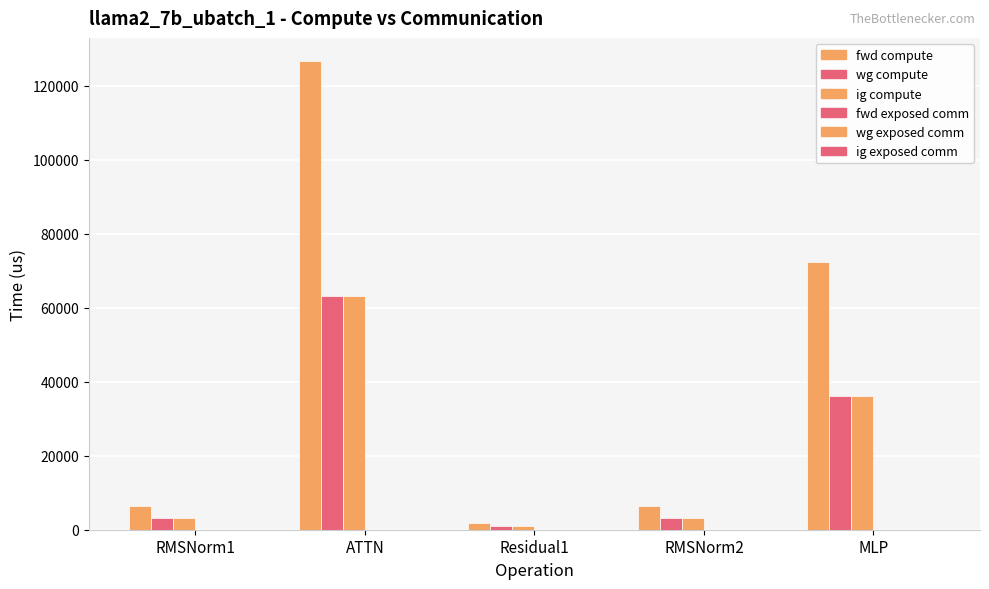

How many values in the wg compute series exceed 3186?

4